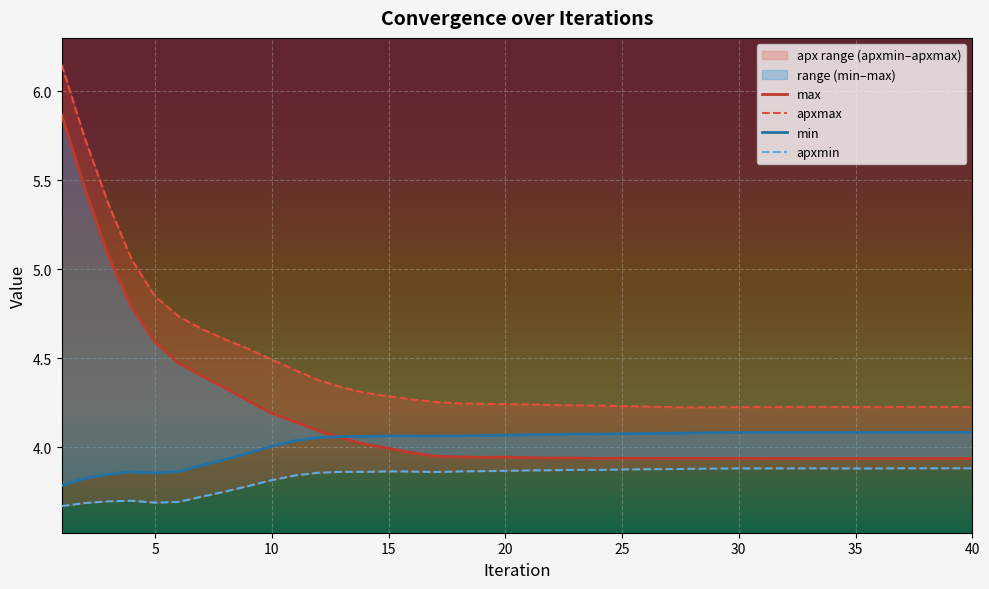

True or false: min has more than 0 interior local peaks.

True